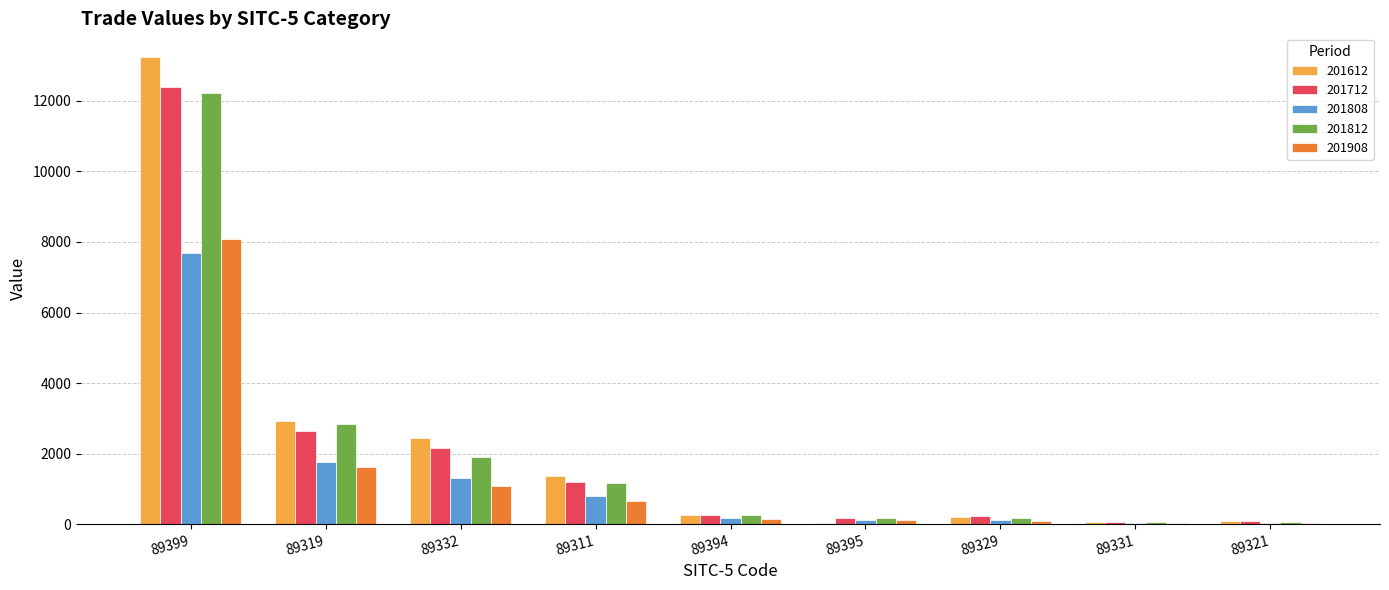

Are the bars horizontal?

No